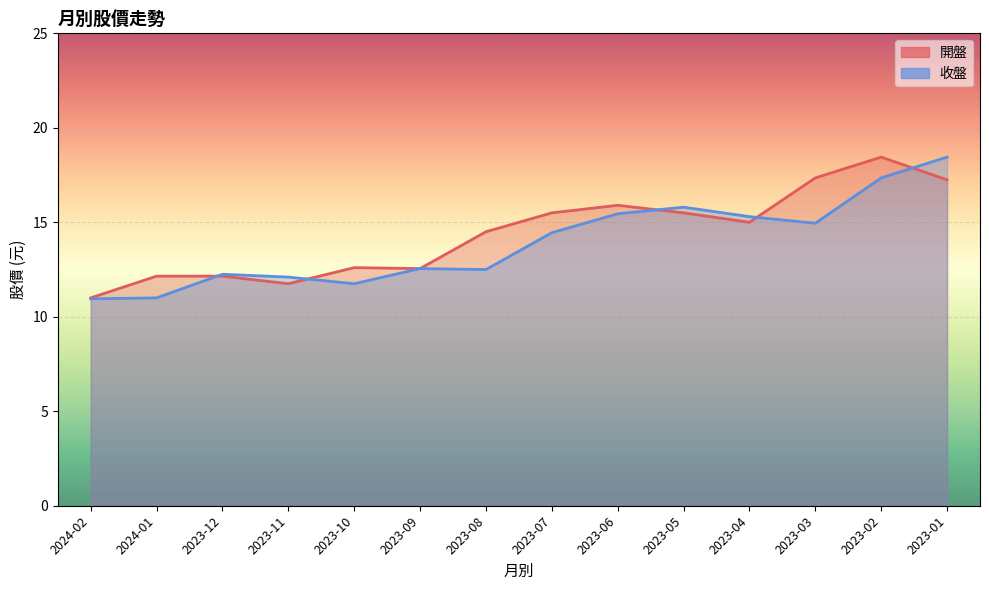

What is the difference between the maximum and second lowest values in the 開盤 series?

6.7